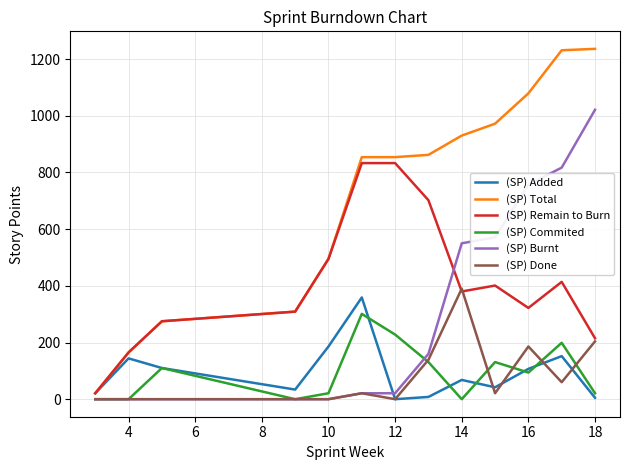

Which series has the widest spread of values?

(SP) Total